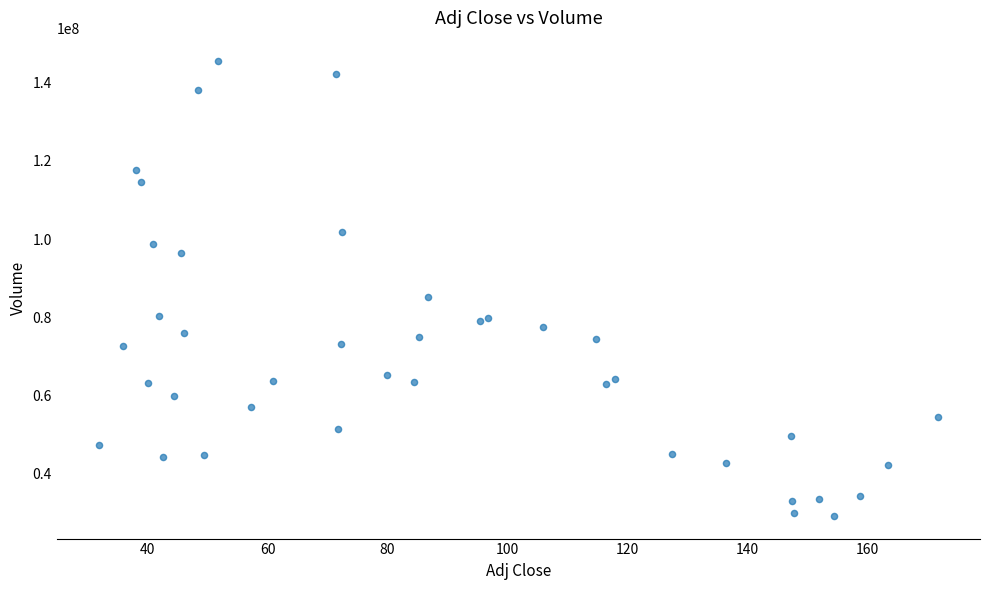

What Y value in the scatter plot is closest to 87443565?

85081245